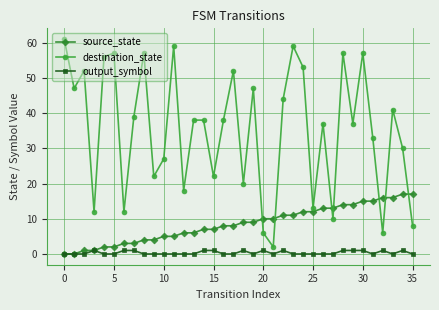

True or false: destination_state and output_symbol intersect in this chart.

False